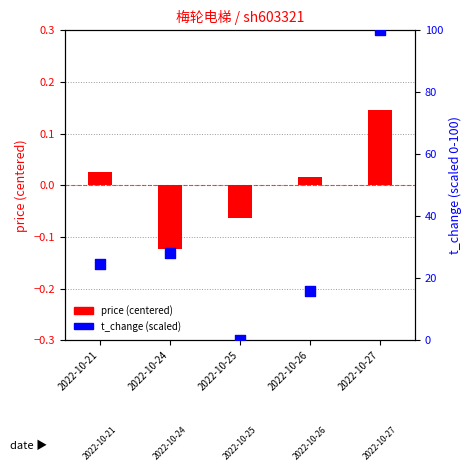

What is the total value across all series at 2022-10-24?

27.9